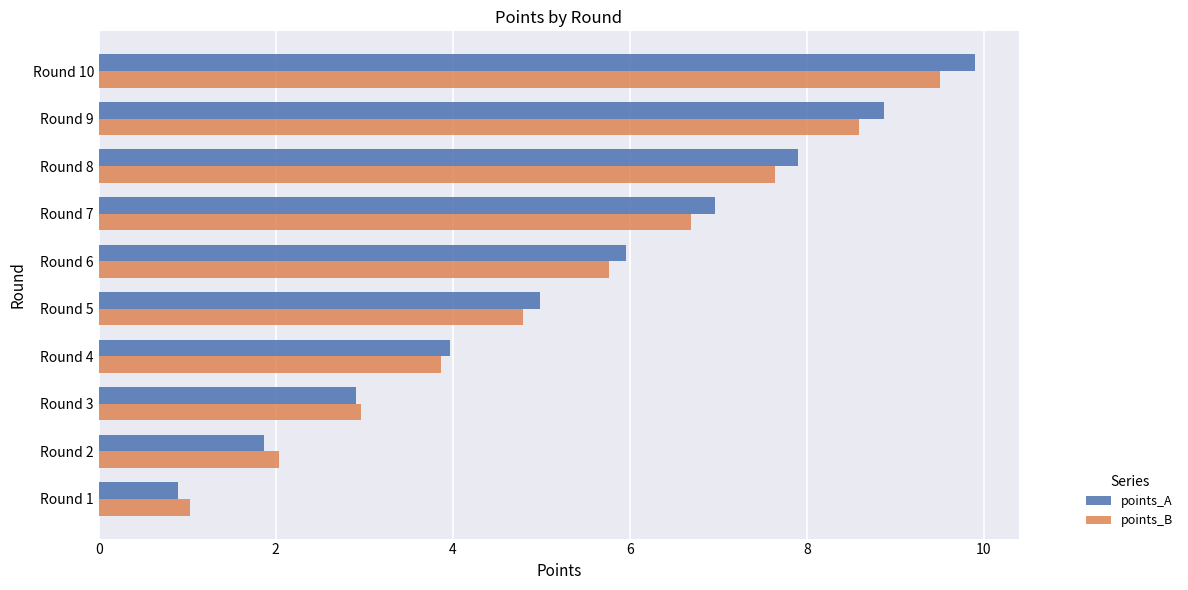

What are all the series names shown in the legend?

points_A, points_B